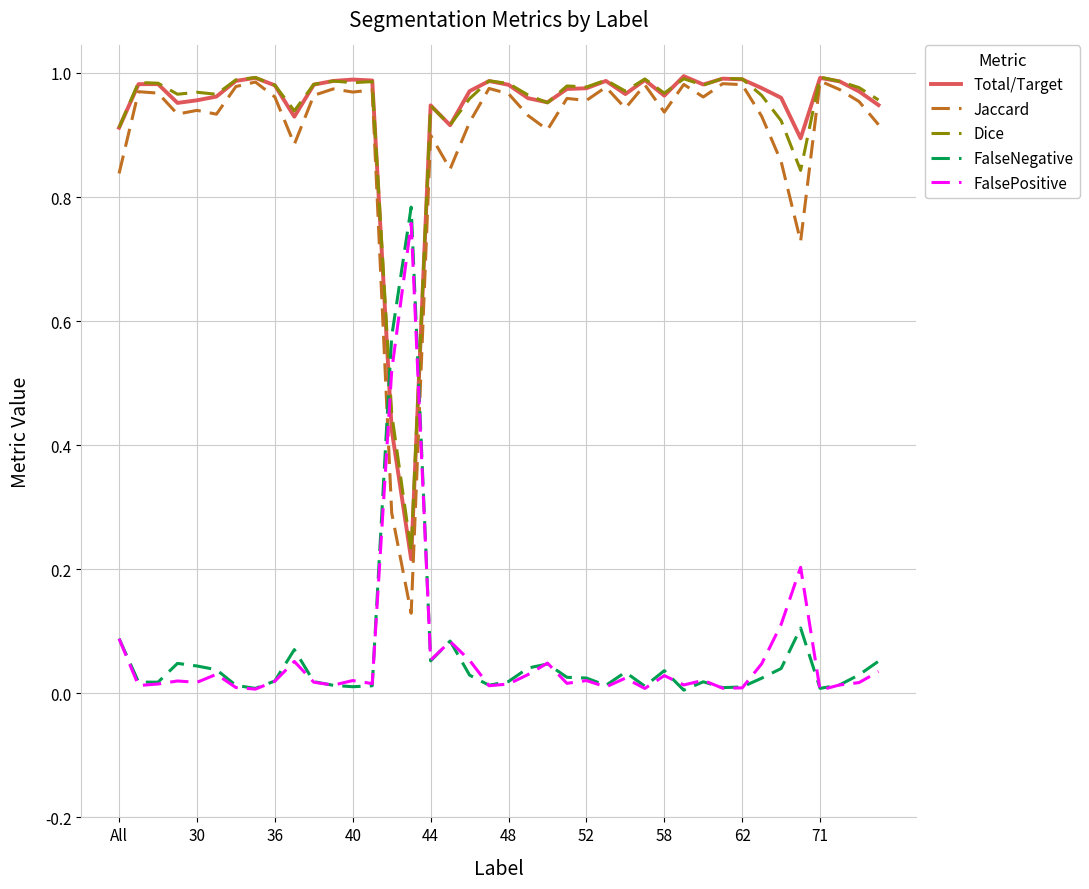

How many intersections are there between Total/Target and FalsePositive?

2